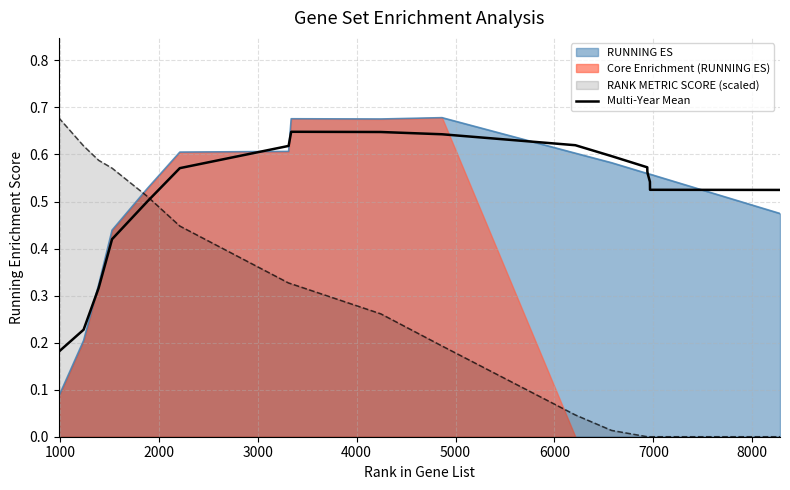

How many values are between 0 and 1?

18